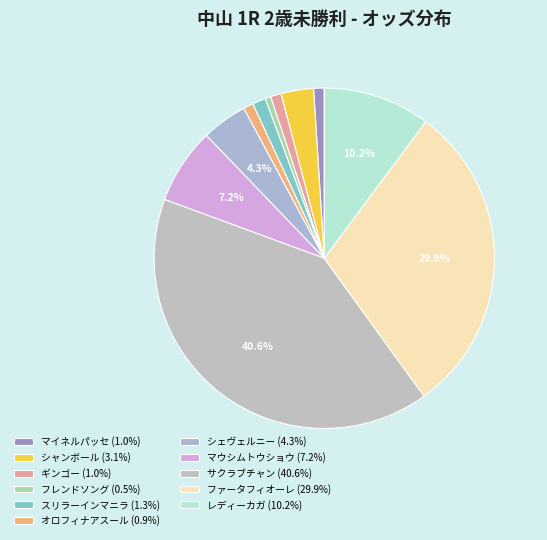

Is there any slice that represents more than half of the pie?

No